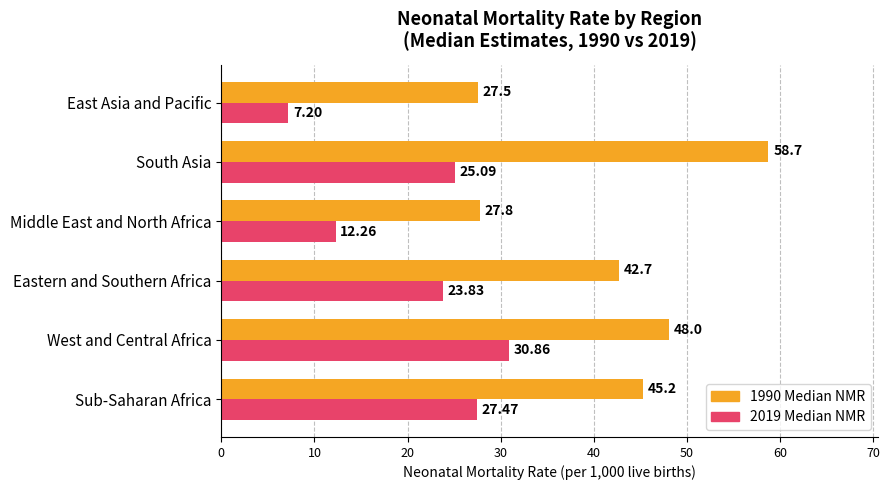

Between Sub-Saharan Africa and Middle East and North Africa, which series saw the biggest shift?

1990 Median NMR